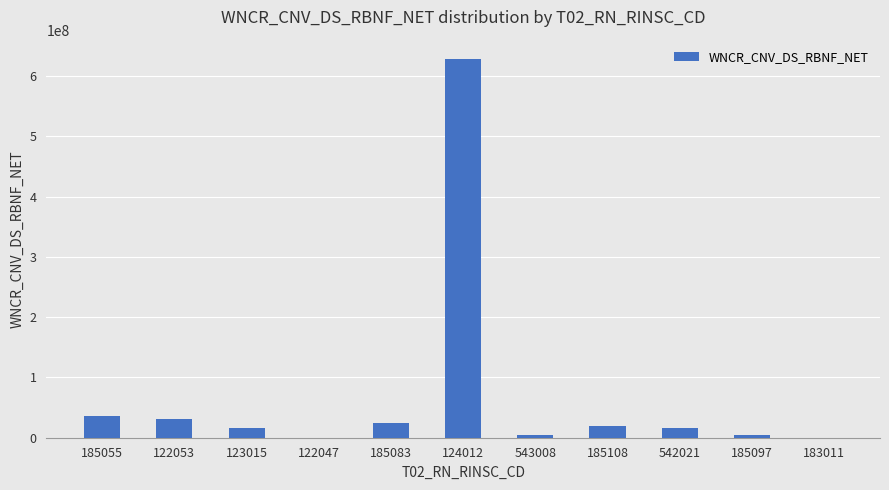

How many data points does each series have?

11